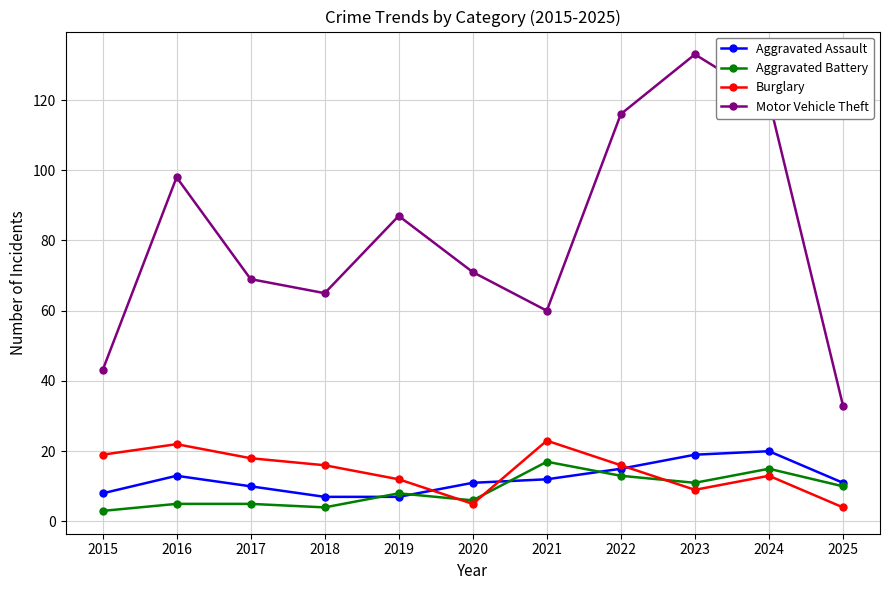

Is the value of Aggravated Battery at 2015 greater than the value of Aggravated Assault at 2016?

No